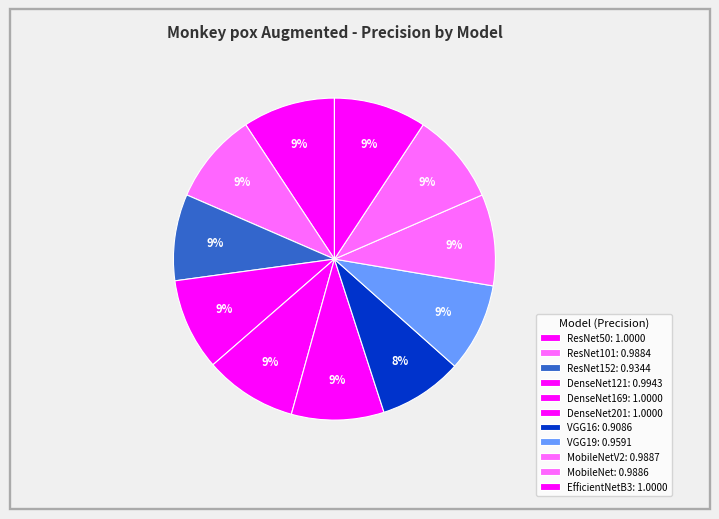

How many slices are in this pie chart?

11